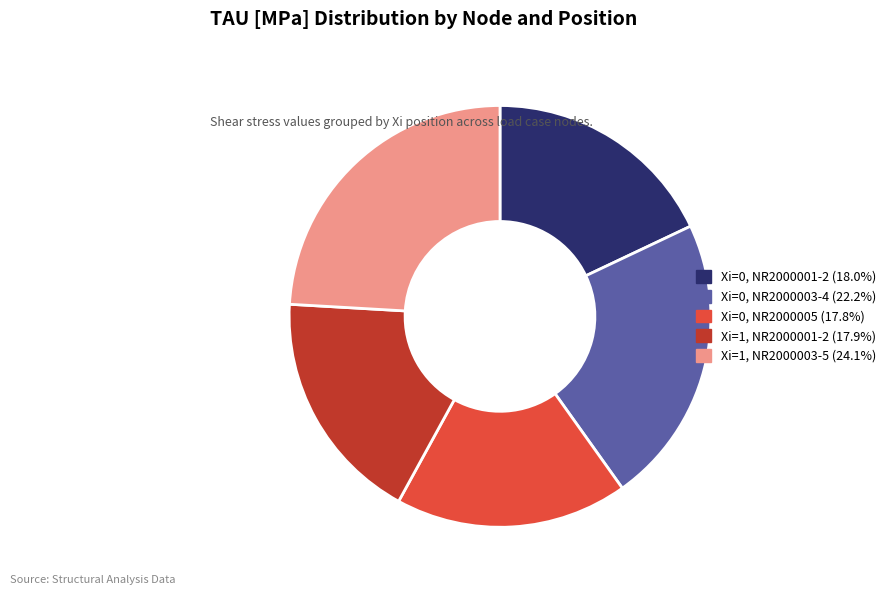

Is there a majority slice in this chart?

No